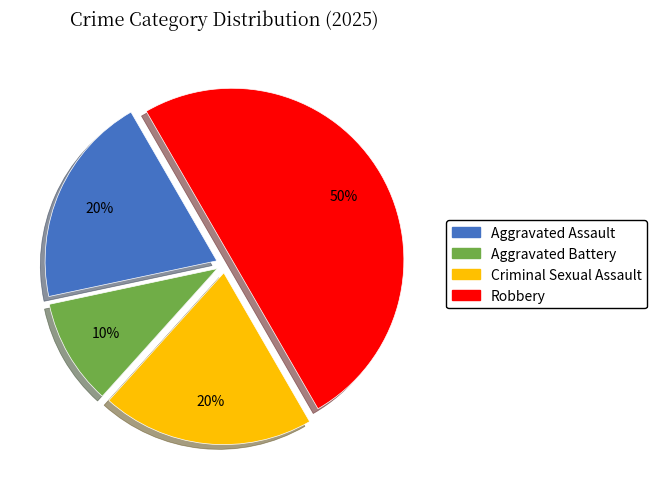

True or false: Criminal Sexual Assault accounts for 8% of the total.

False